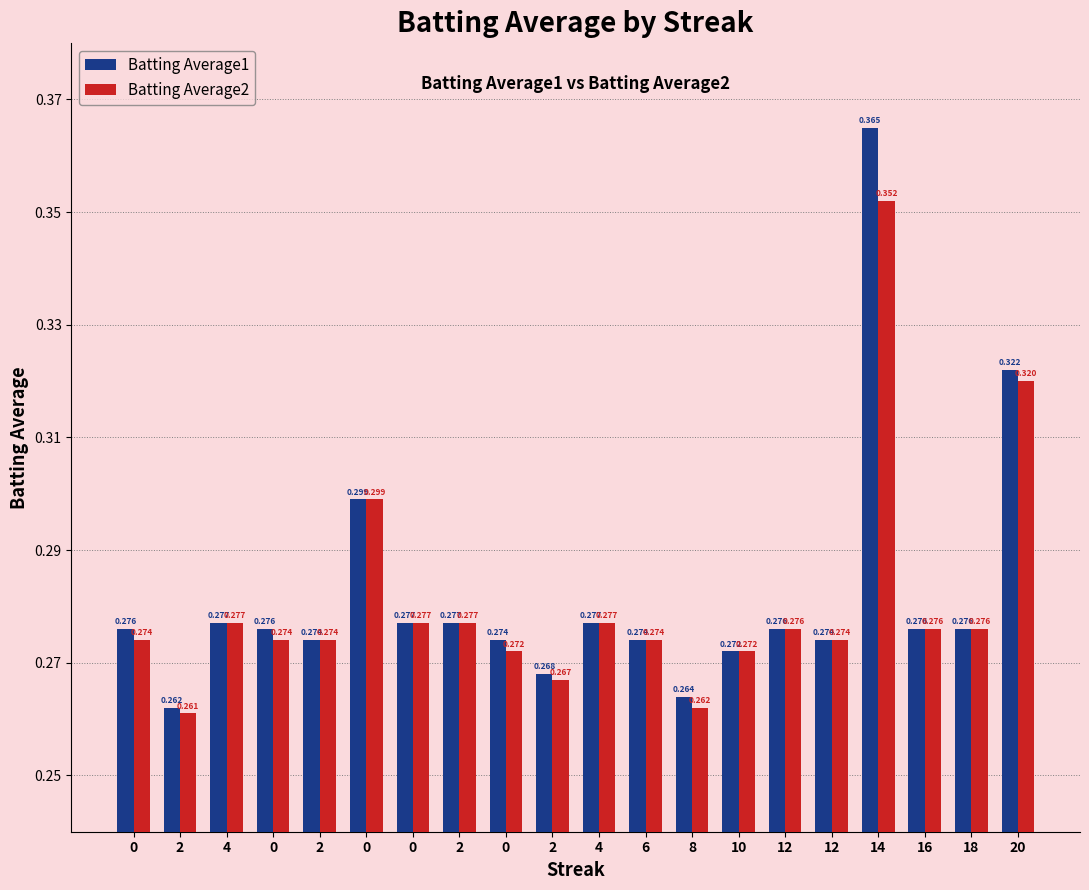

How many bars are there in each group?

2